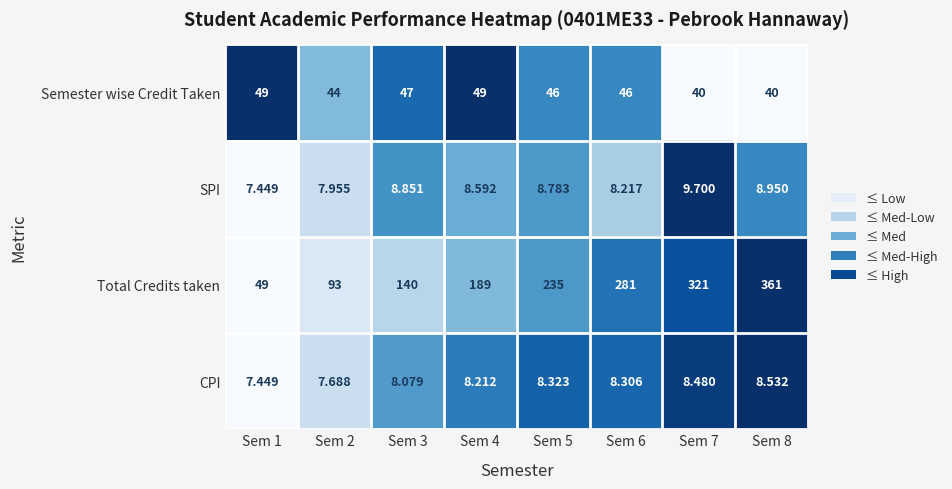

Which series changed the most between Sem 2 and Sem 3?

Total Credits taken